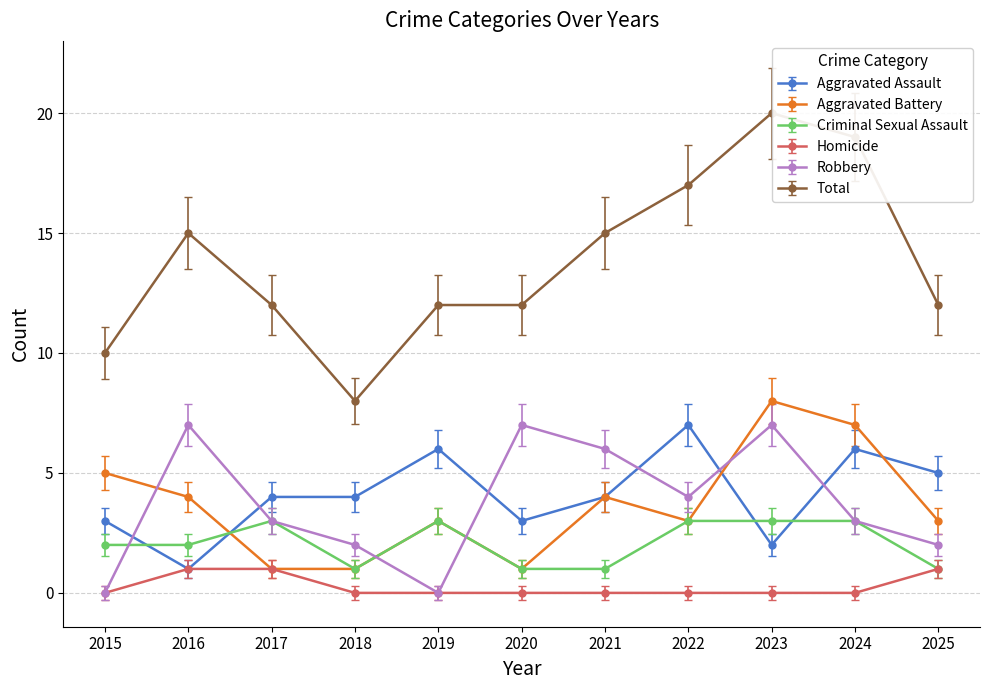

Is it true that Total equals 5.5 at 2018?

False